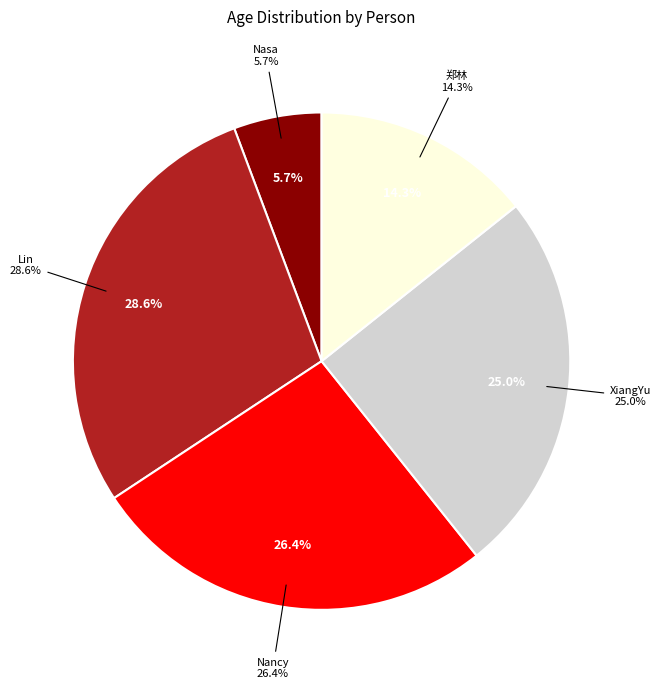

What percentage is the Nasa slice, to the nearest percent?

6%